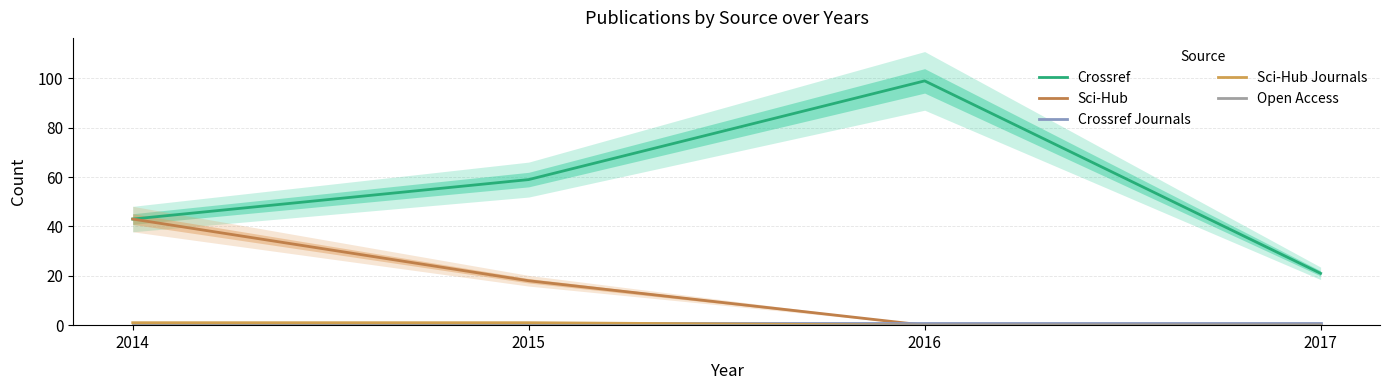

What is the spread (max minus min) of values at 2014?

43